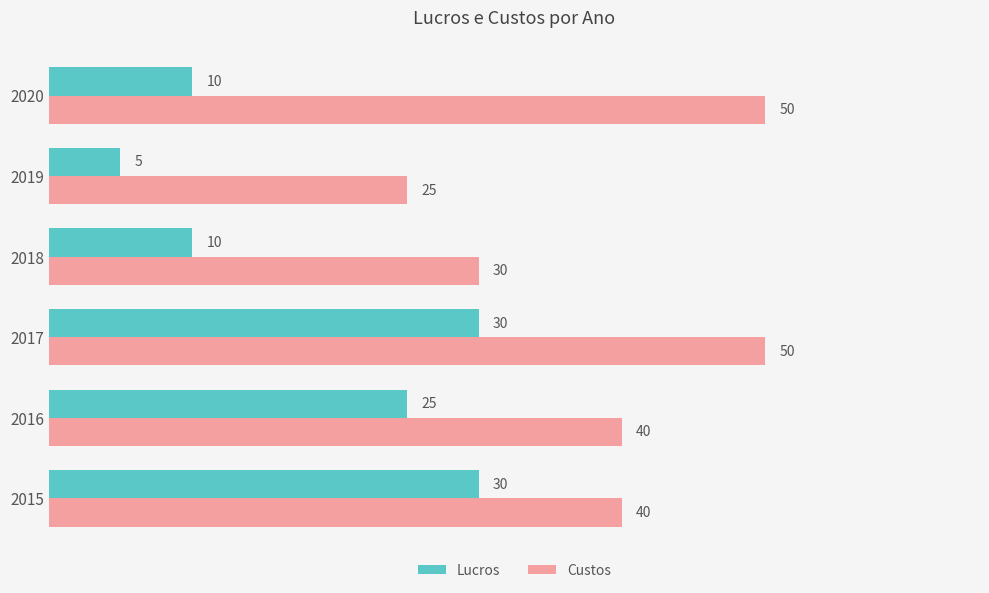

What is the average value of the Lucros series?

18